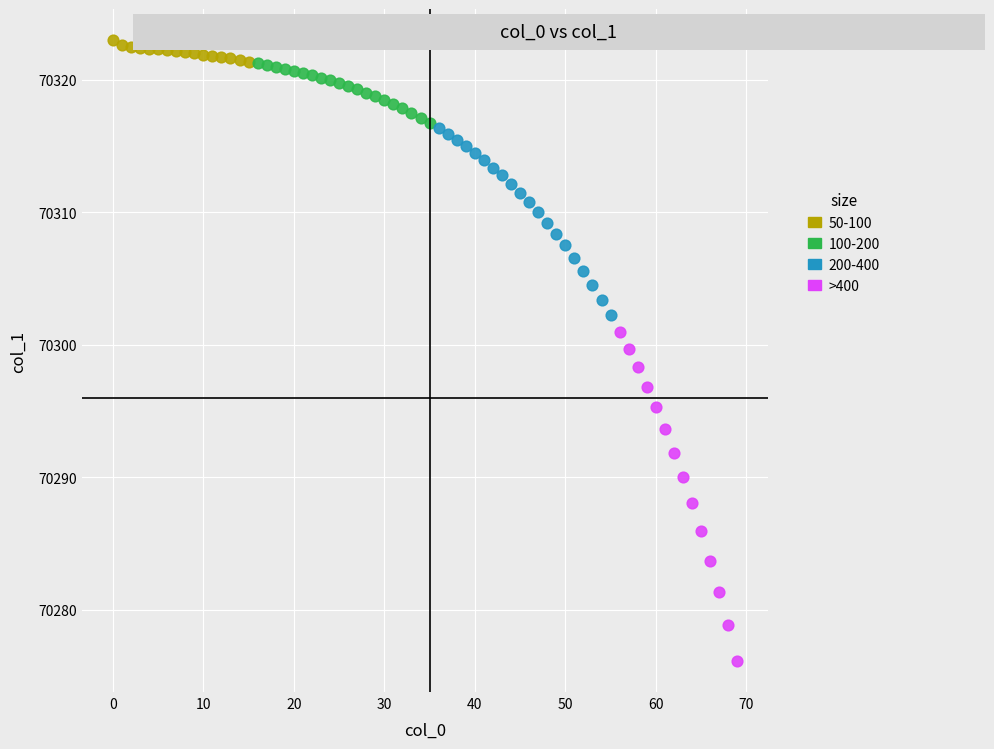

Which series has the largest Y range (max minus min)?

>400